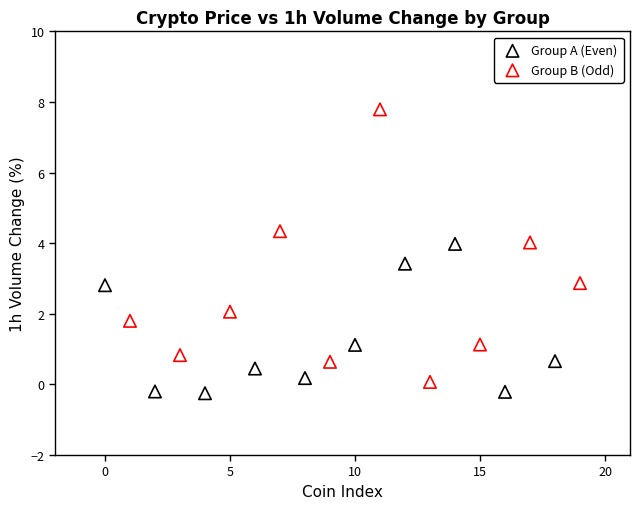

Which series reaches the maximum Y coordinate?

Group B (Odd)